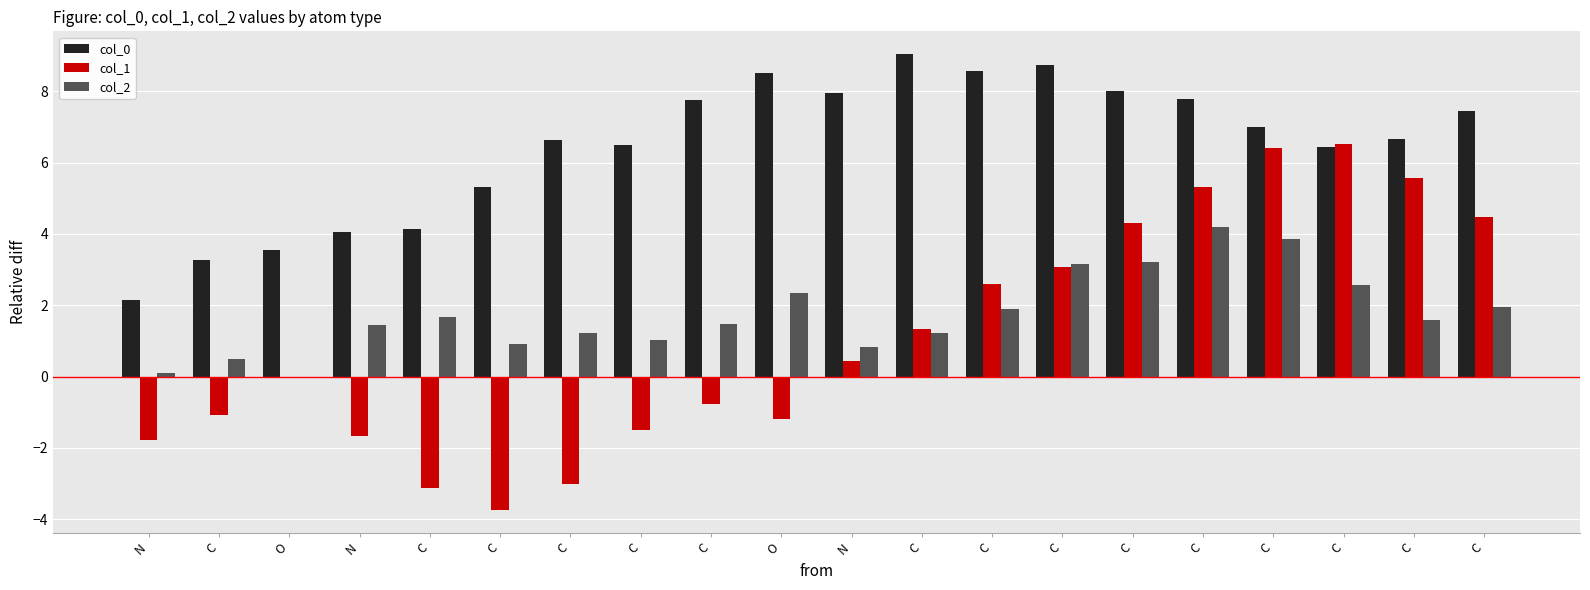

How many distinct data groups are displayed?

3